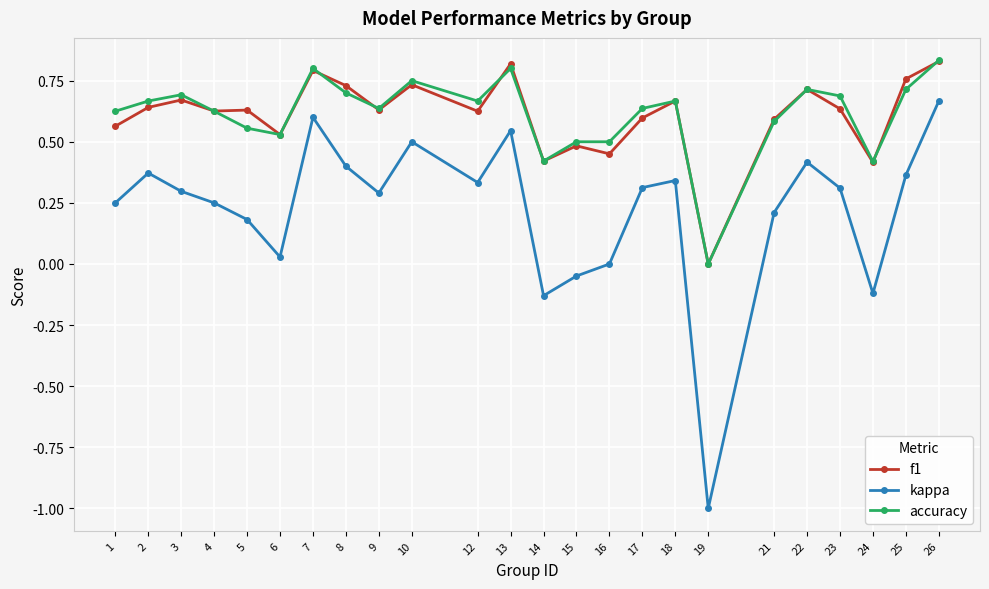

Count the number of categories in the chart.

24